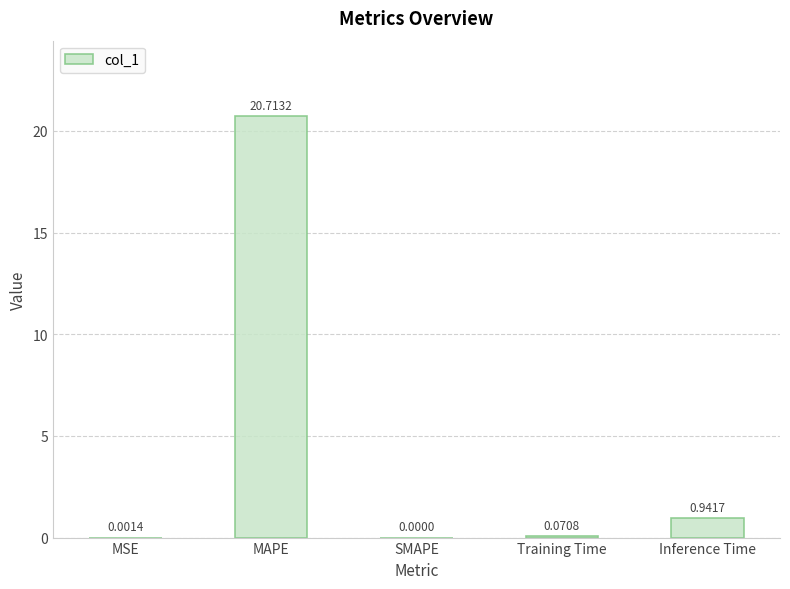

How many data points are above 0?

4